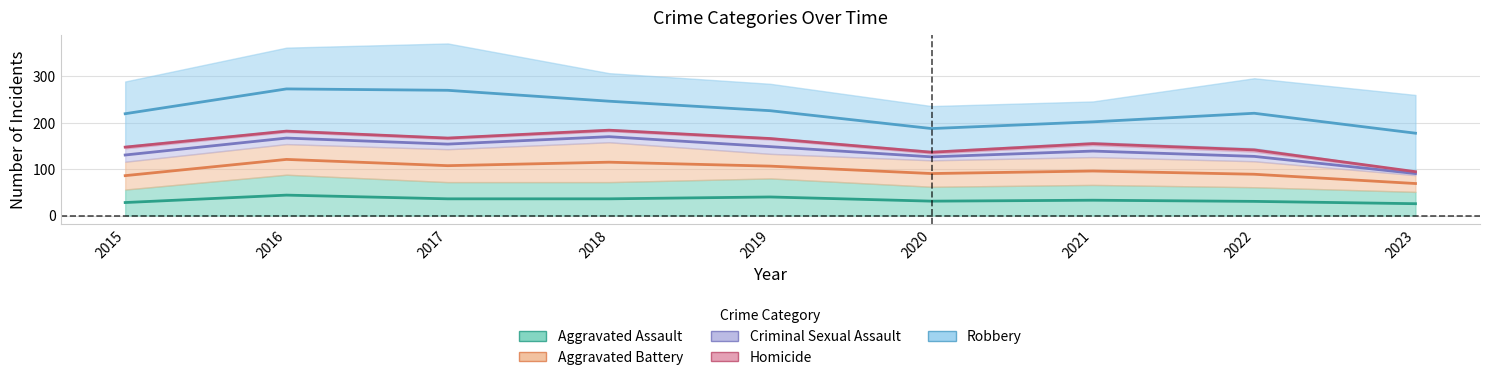

Reading left to right, list all the values displayed in this chart.

Aggravated Assault: 56	88	72	72	80	62	66	61	51
Aggravated Battery: 60	66	71	86	53	57	60	56	36
Criminal Sexual Assault: 29	26	22	24	31	15	26	21	7
Homicide: 5	4	4	4	4	5	6	7	1
Robbery: 139	178	202	121	116	97	88	151	165